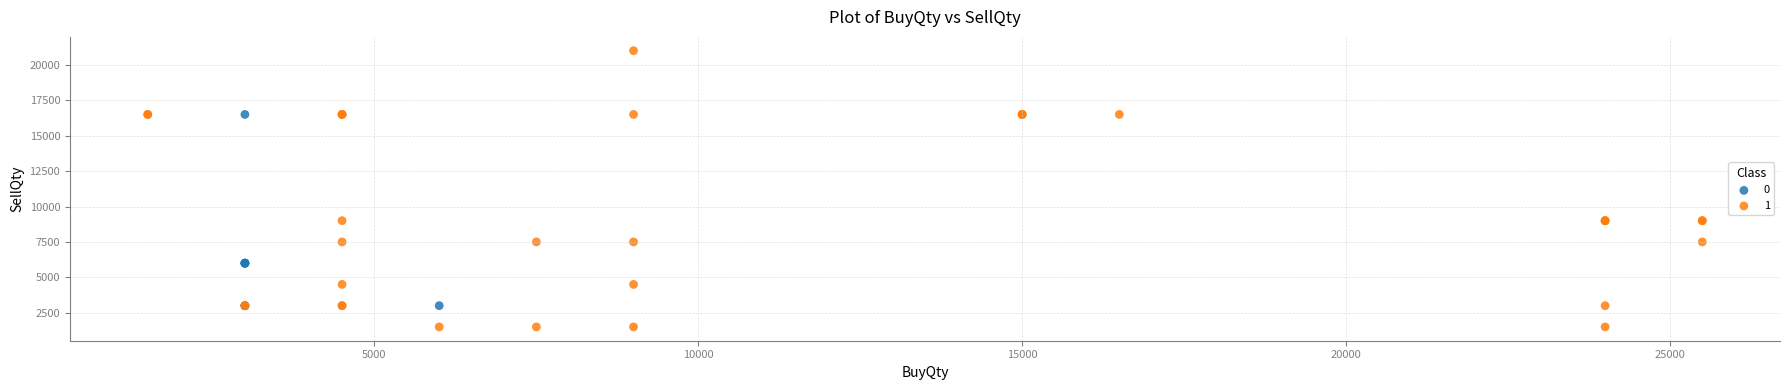

What are all the series names shown in the legend?

0, 1